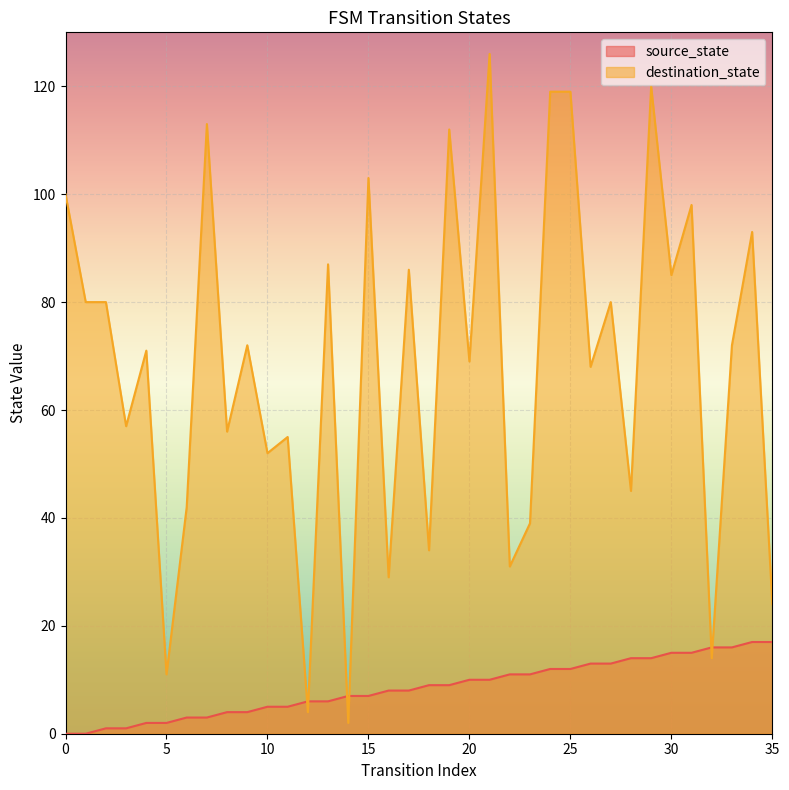

Rank the series by their maximum value, from highest to lowest.

destination_state, source_state